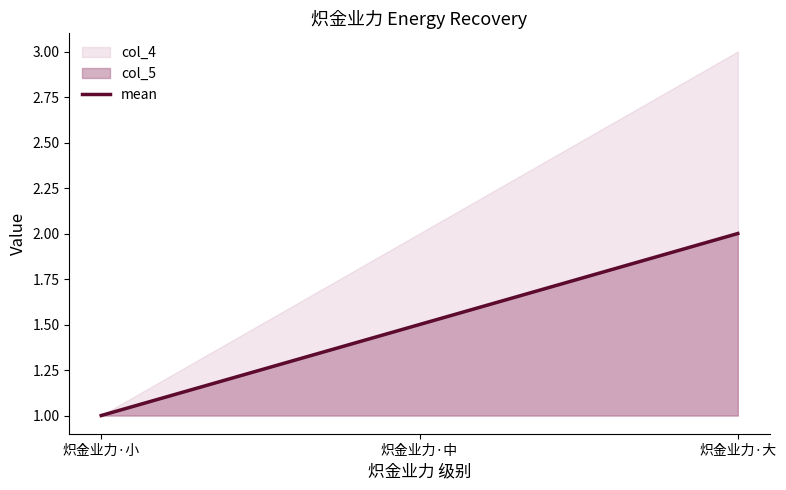

What is the change in value from 炽金业力·小 to 炽金业力·大?

+1.0